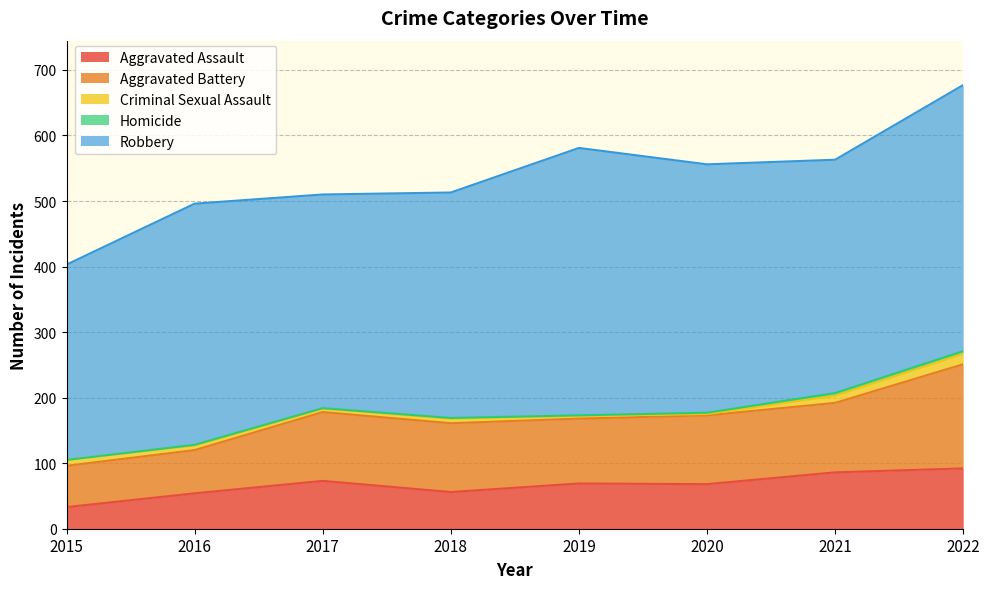

Which category has the highest value in the Homicide series?

2021